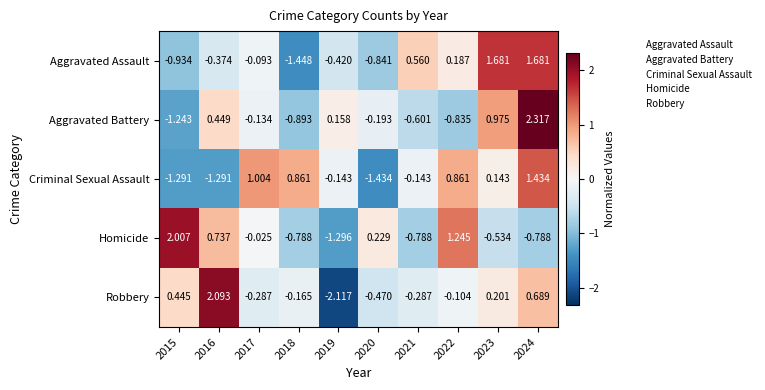

Is the value of Homicide at 2024 greater than the value of Criminal Sexual Assault at 2020?

Yes